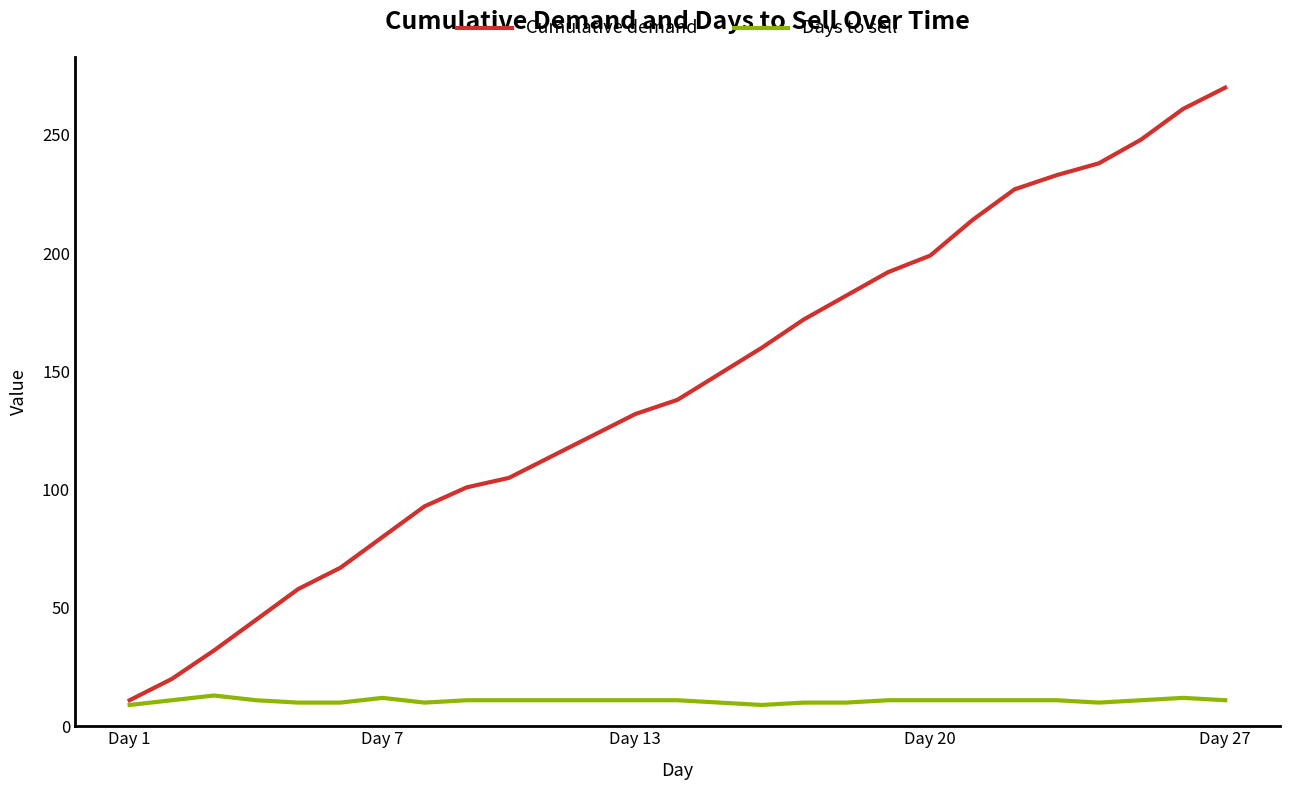

Which series has the widest spread of values?

Cumulative demand